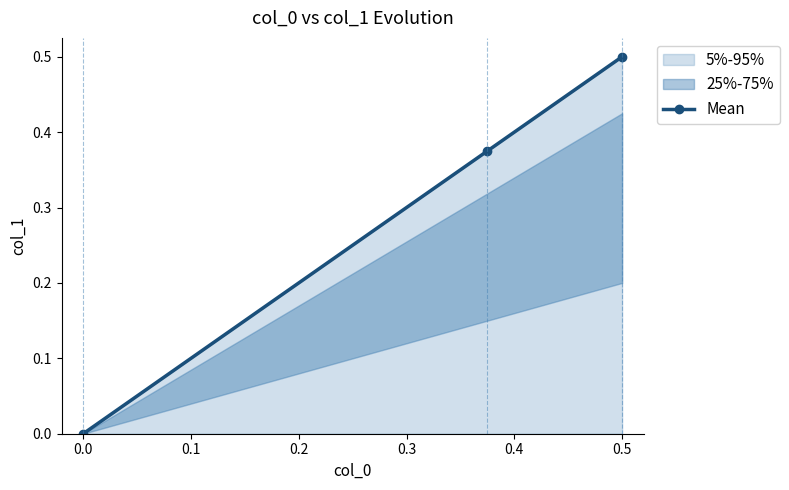

Which category has the highest value in the Mean series?

0.5